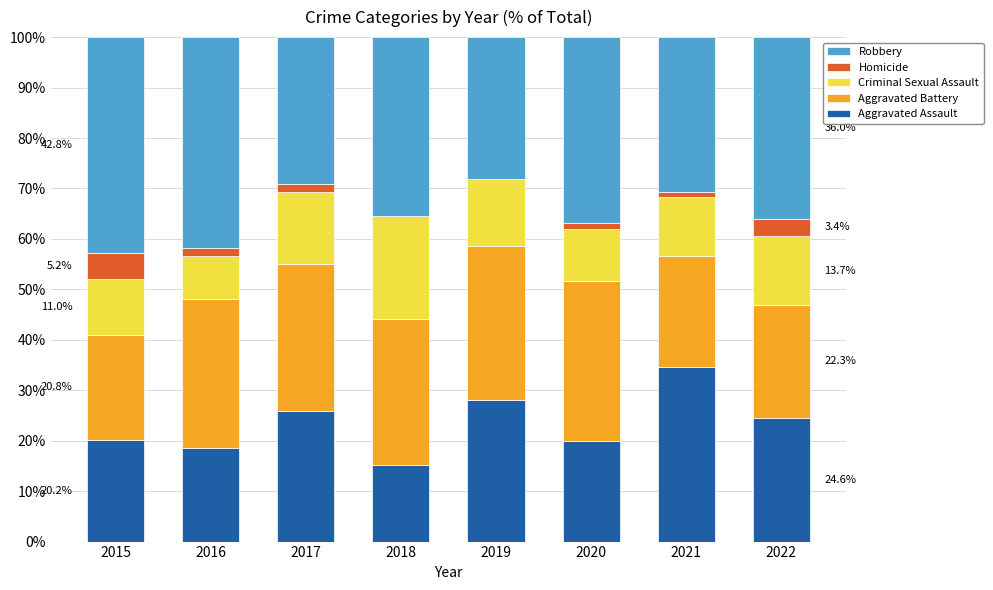

The value of Aggravated Assault at 2020 is 19.9. True or false?

True